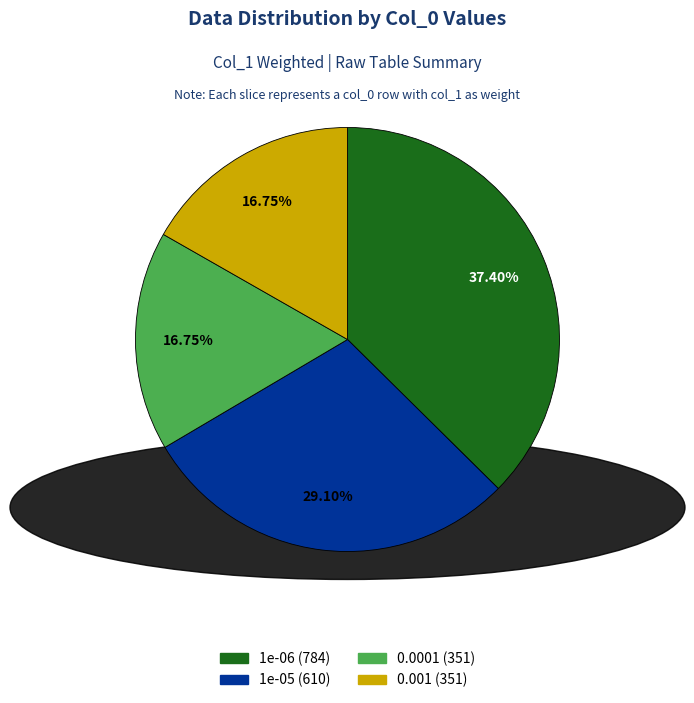

How many segments does this pie chart have?

4